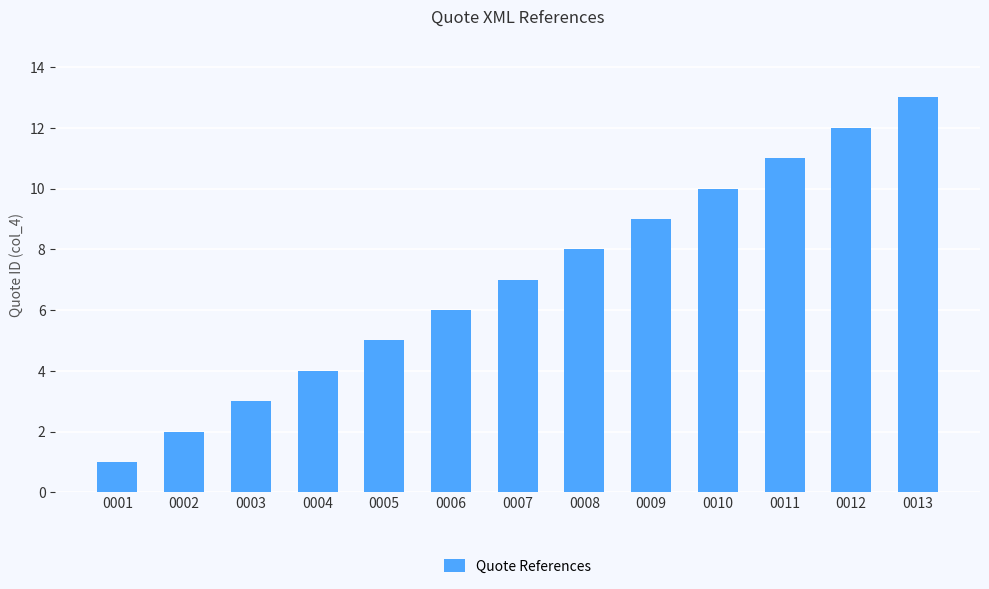

What is the smallest value displayed?

1